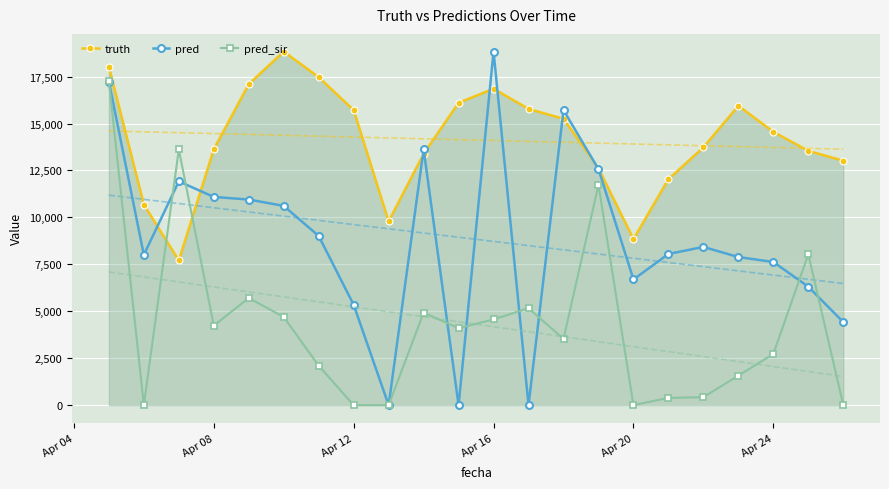

True or false: truth has more than 0 points higher than both neighbors.

True